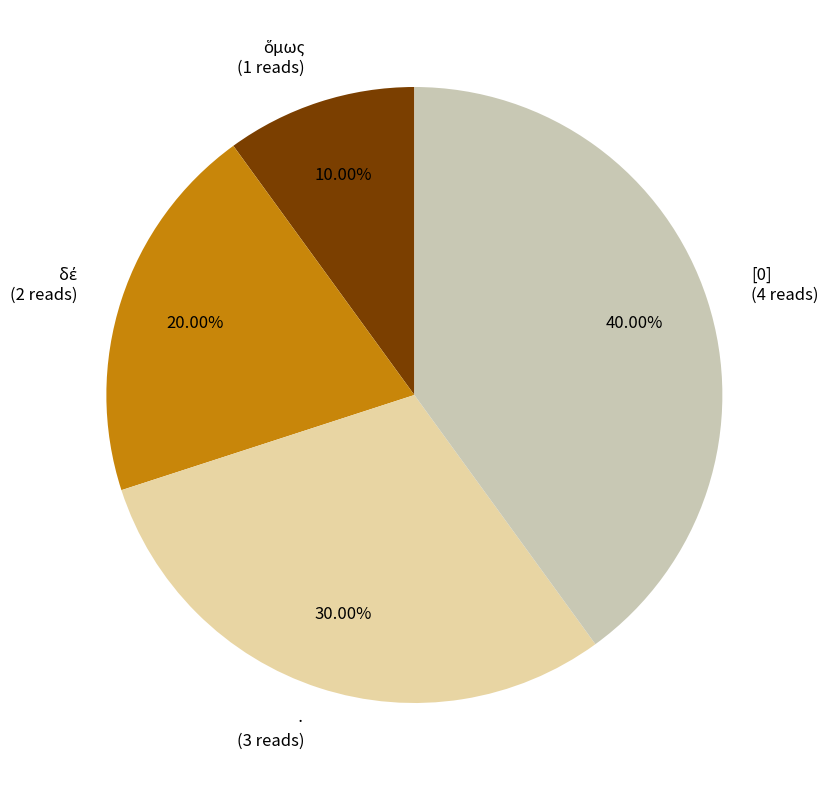

What is the largest slice in the pie chart?

[0]